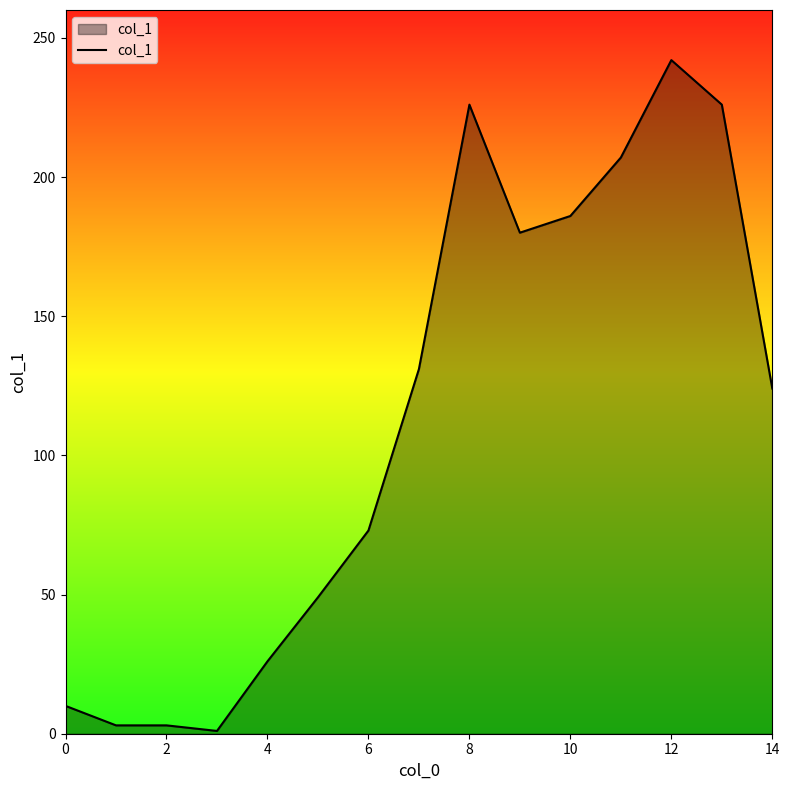

What is the minimum value shown in the chart?

1